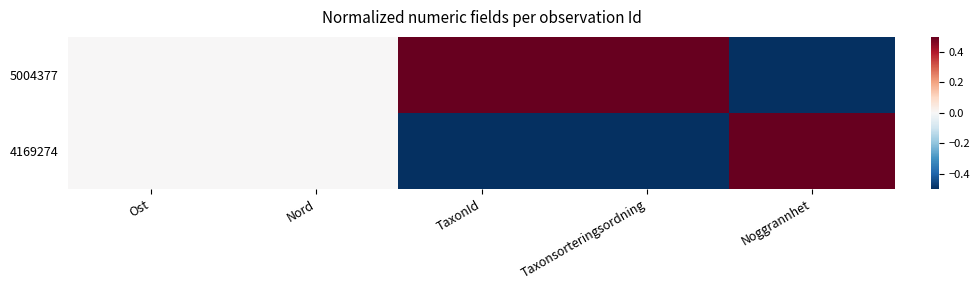

At which category does the chart reach its minimum across all series?

Noggrannhet